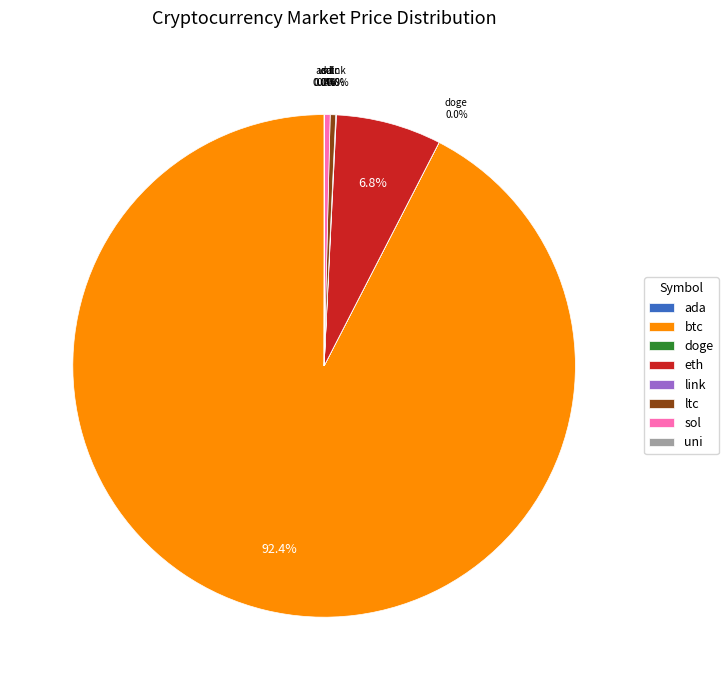

What percentage is NOT represented by ltc?

99.6%